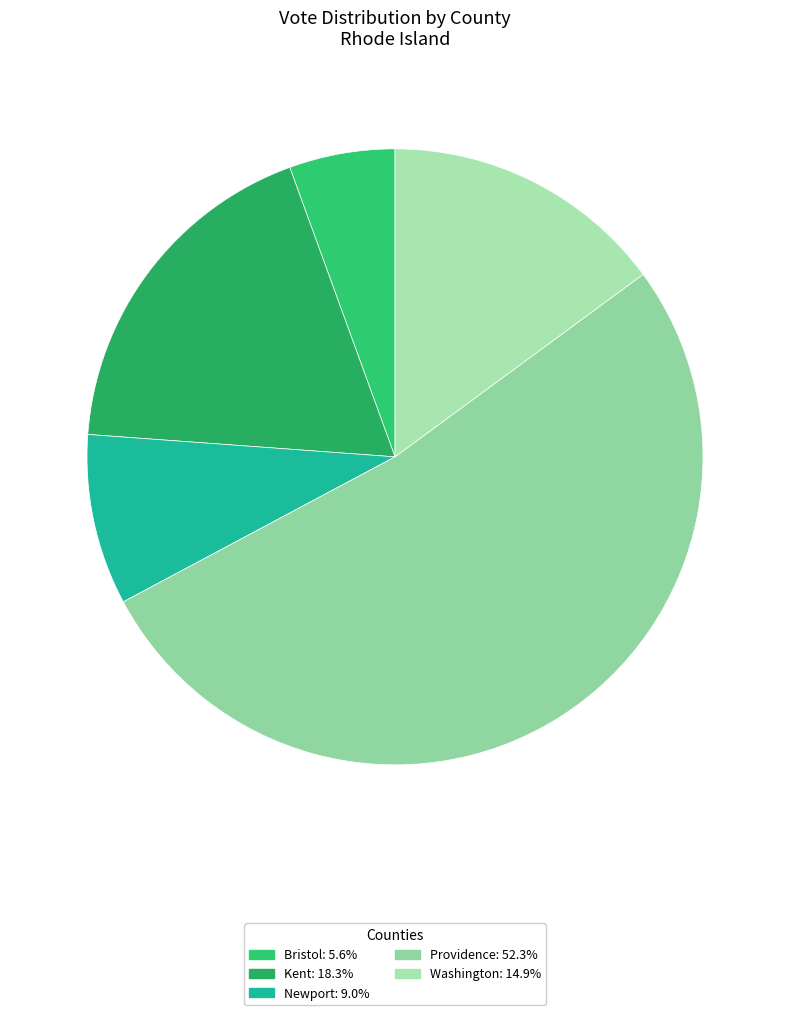

What is the smallest slice in the pie chart?

Bristol